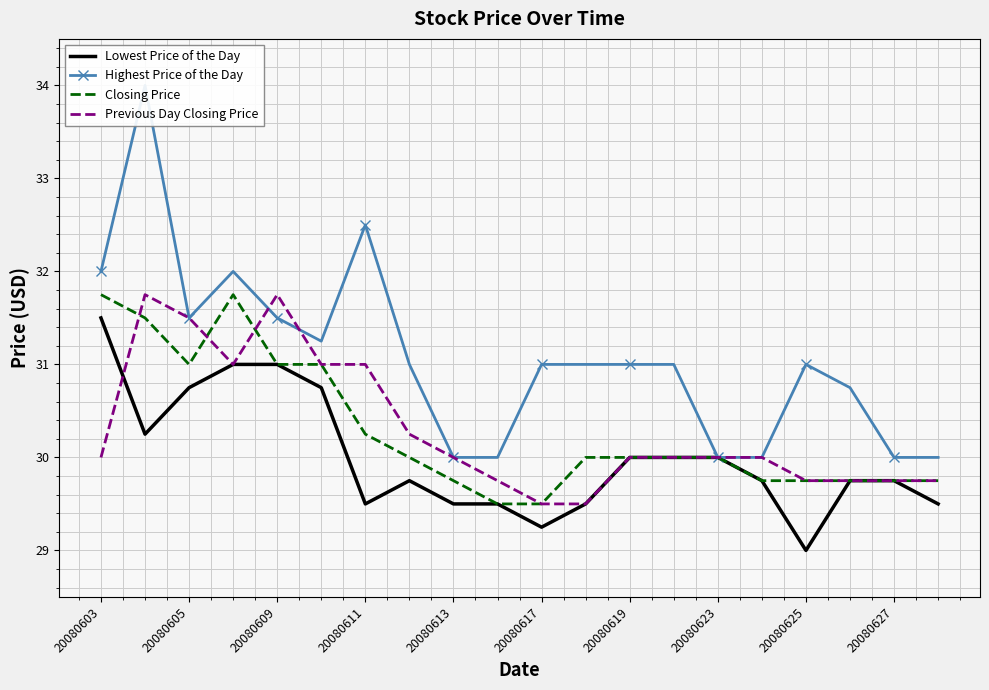

The value of Previous Day Closing Price at 15 is 30.0. True or false?

True